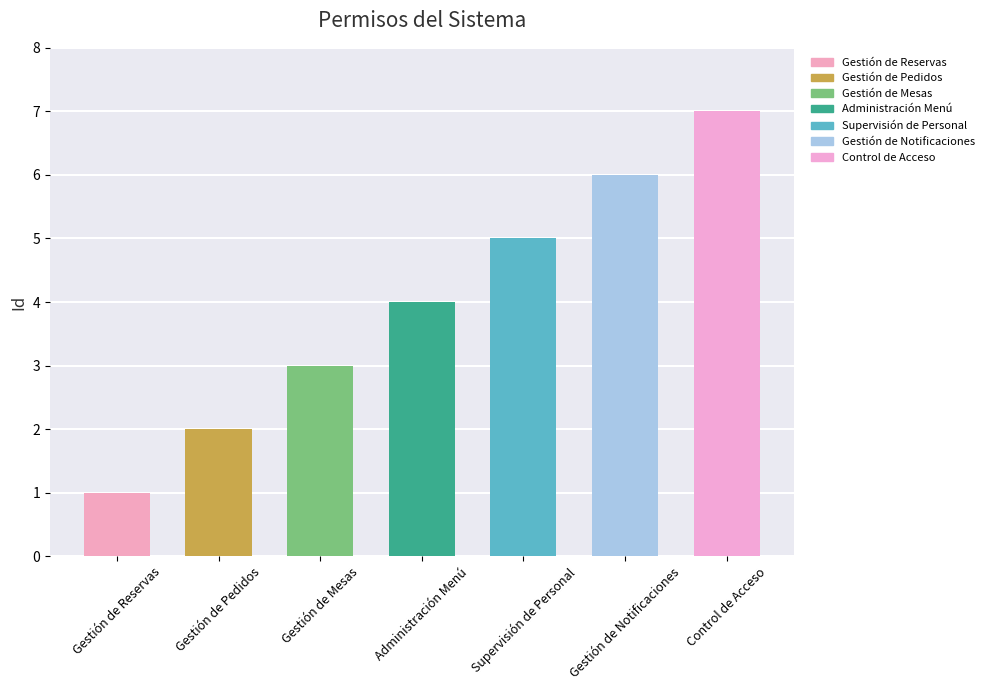

Which category has the highest value across all series?

Control de Acceso